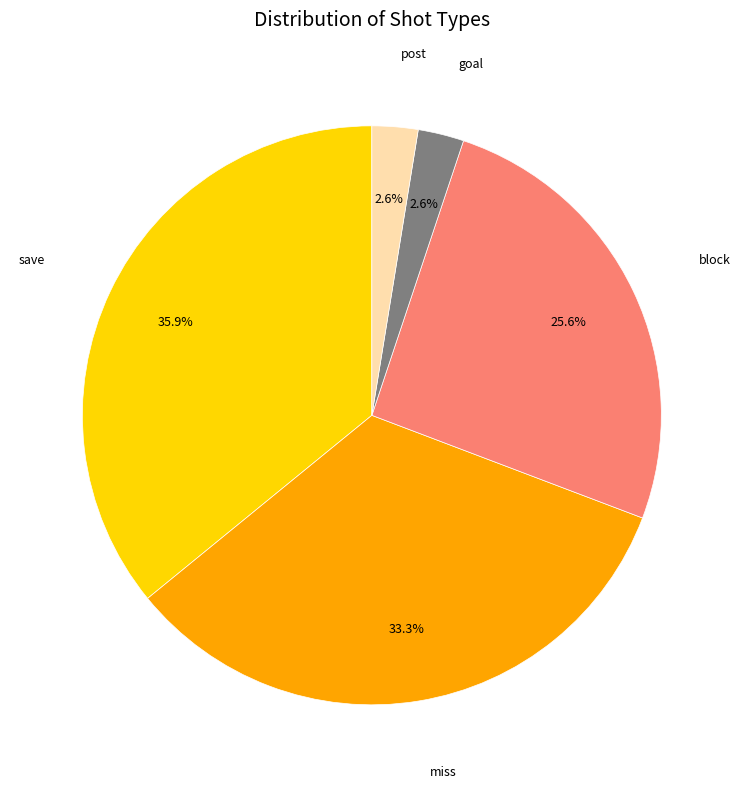

To the nearest percent, what percentage of the pie is post?

3%